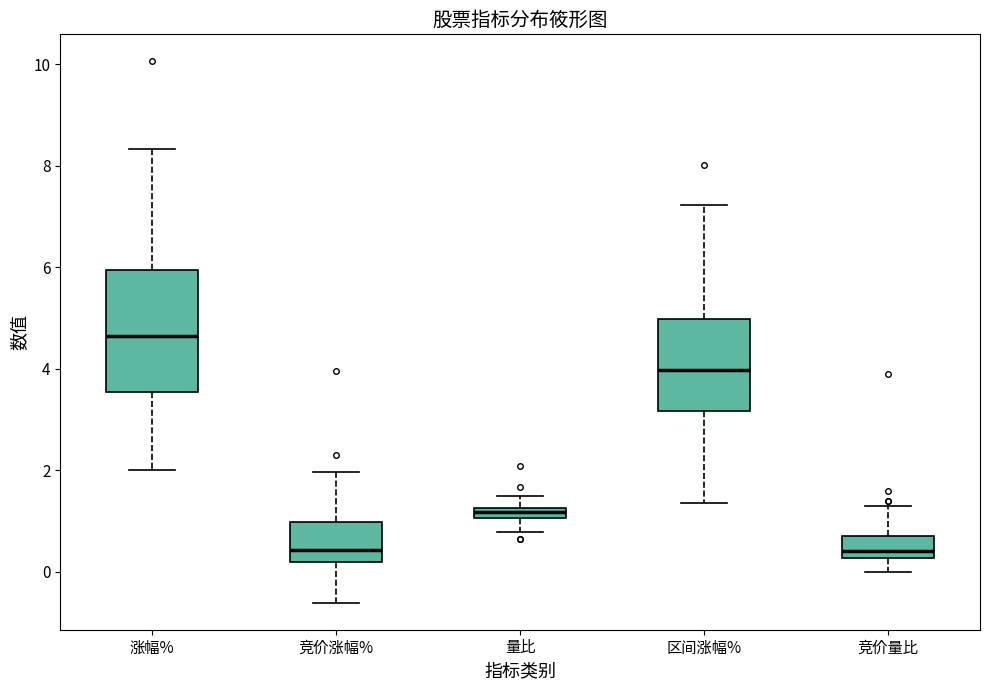

Which box is the tallest, from its lower edge to its upper edge?

涨幅%